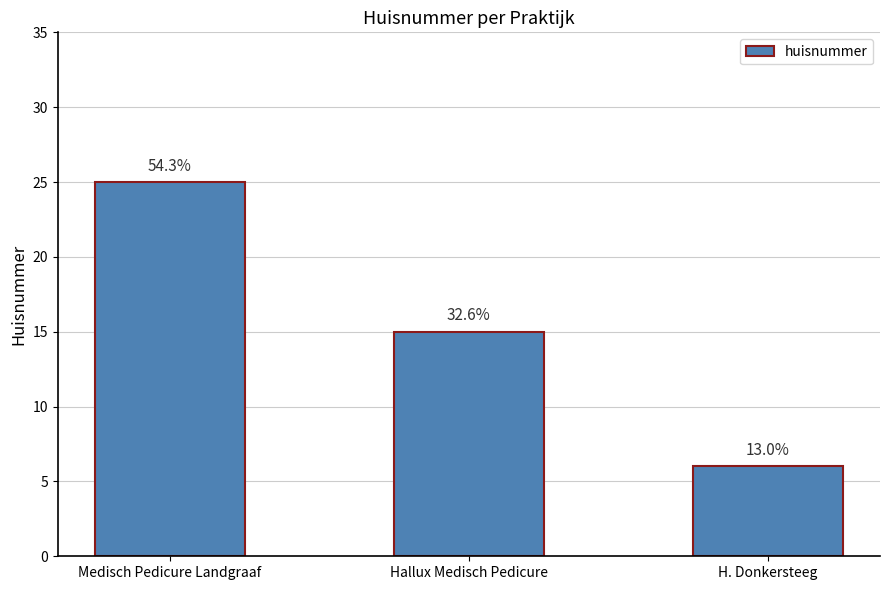

Between H. Donkersteeg and Medisch Pedicure Landgraaf, which is larger?

Medisch Pedicure Landgraaf